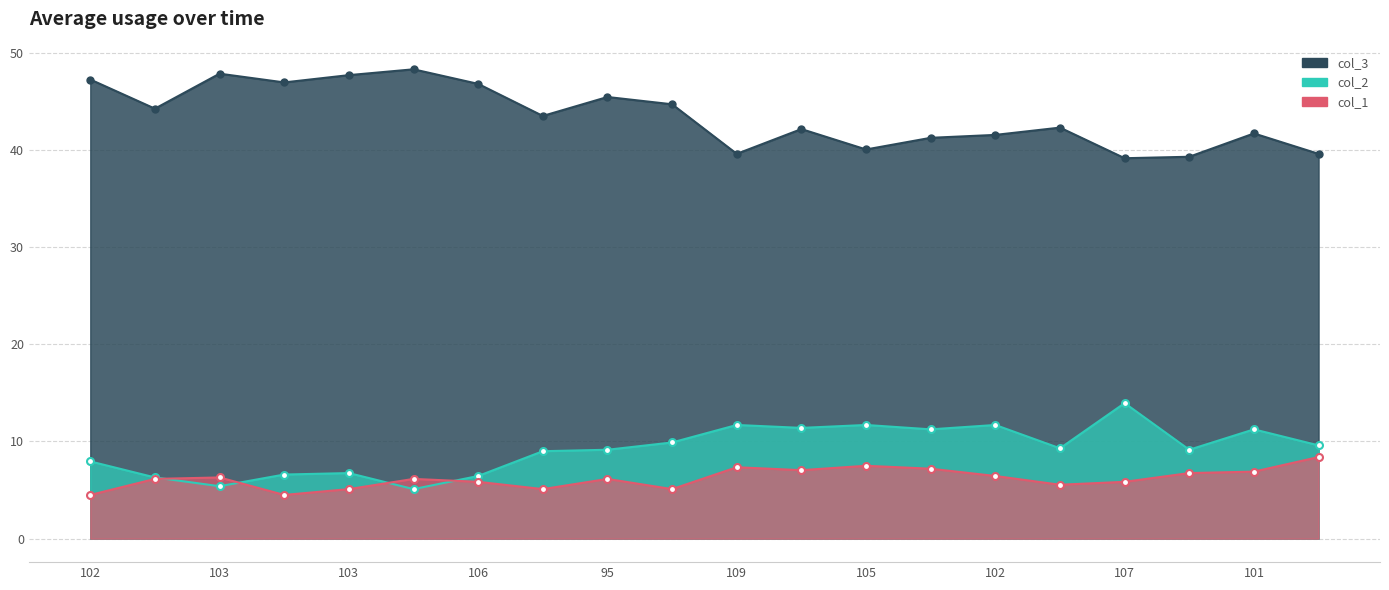

At which category is the sum across all series the highest?

95